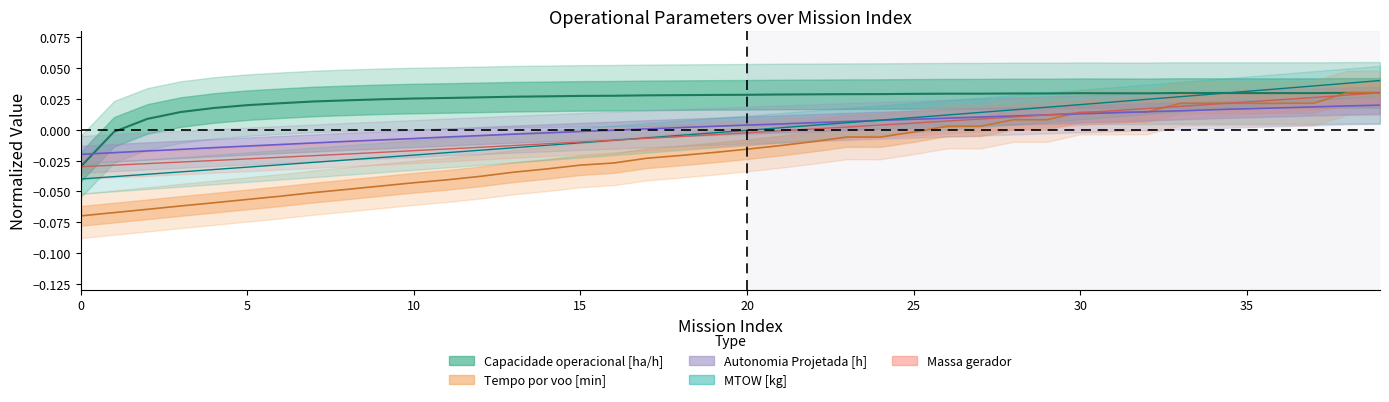

The value of Autonomia Projetada [h] at 16 is -0.0. True or false?

True